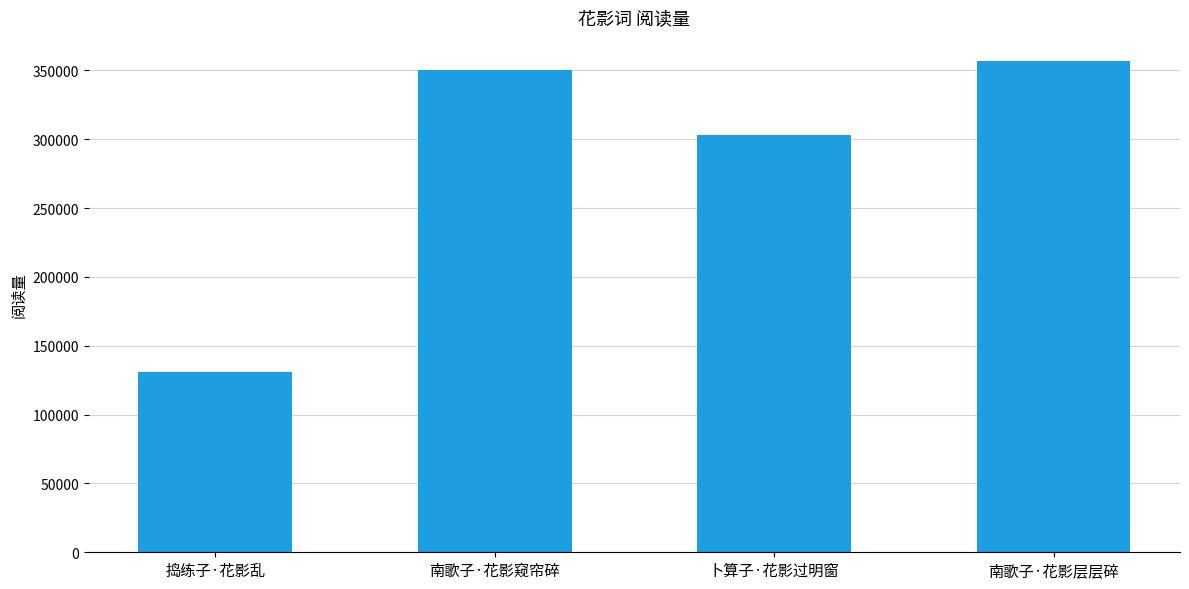

Reading left to right, extract all data points from this chart.

捣练子·花影乱=130833	南歌子·花影窥帘碎=350411	卜算子·花影过明窗=303362	南歌子·花影层层碎=356564